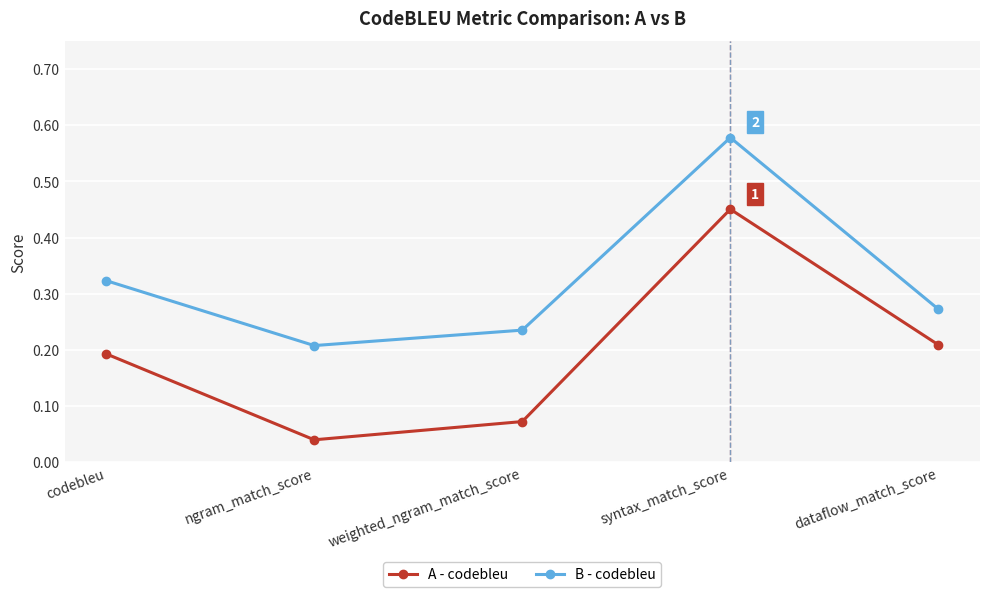

The value of A - codebleu at dataflow_match_score is 0.3. True or false?

False